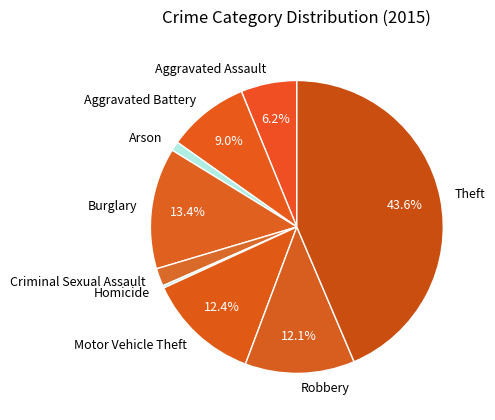

What percentage is the Burglary slice, to the nearest percent?

13%